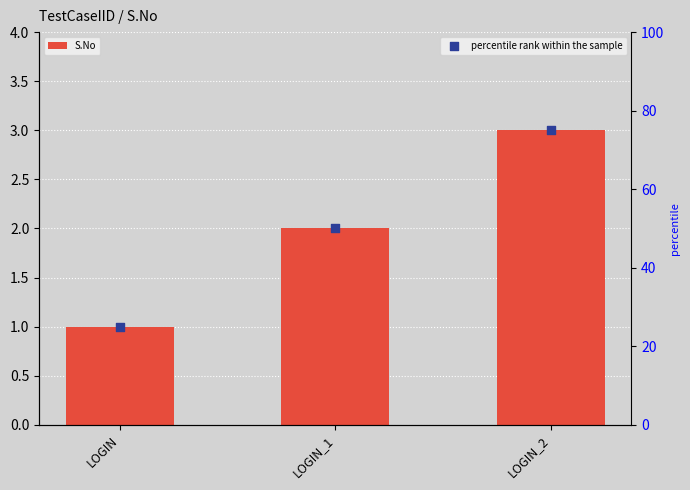

At which category is the sum across all series the highest?

LOGIN_2